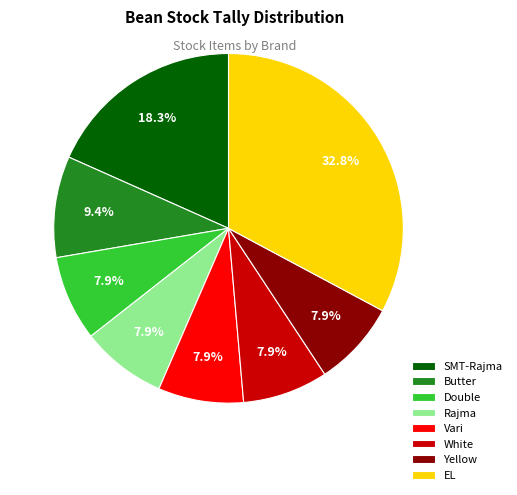

How many segments does this pie chart have?

8